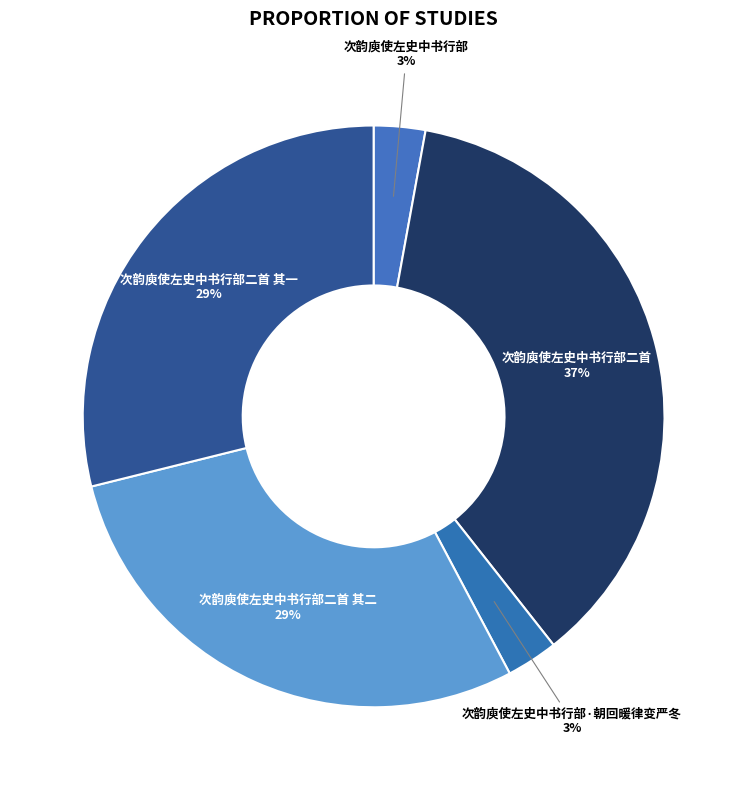

To the nearest percent, what percentage of the pie is 次韵庾使左史中书行部·朝回暖律变严冬?

3%